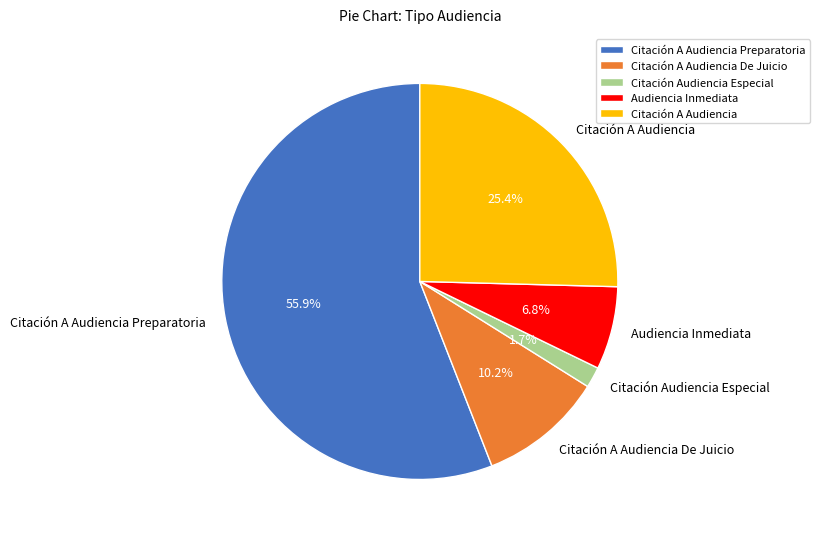

Which slice is the smallest?

Citación Audiencia Especial